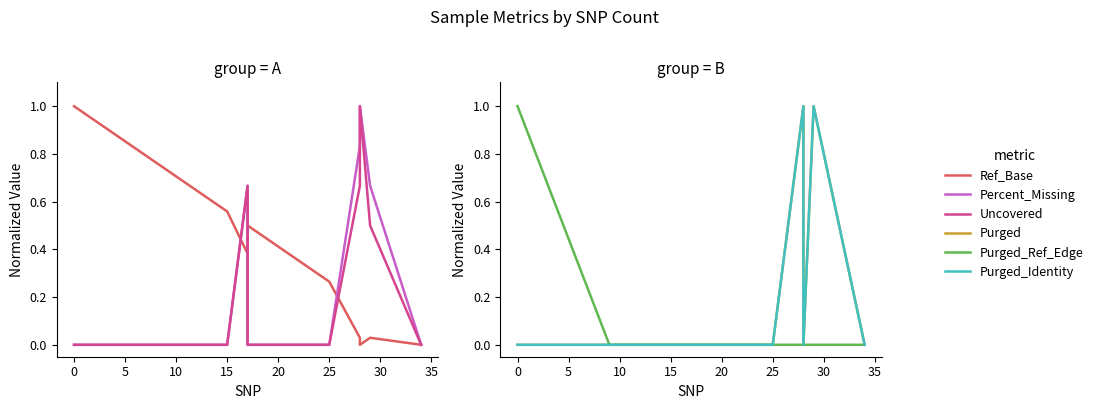

What are all the series names shown in the legend?

Ref_Base, Percent_Missing, Uncovered, Purged, Purged_Ref_Edge, Purged_Identity